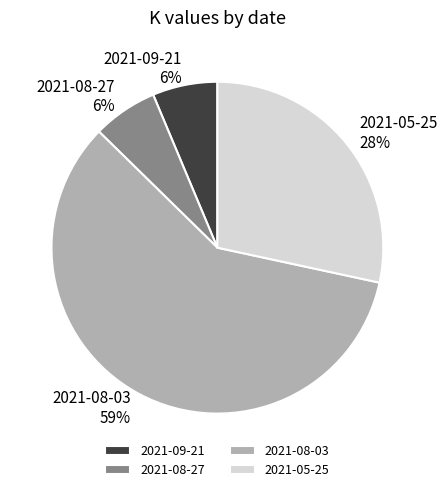

To the nearest percent, what percentage of the pie is 2021-08-27?

6%